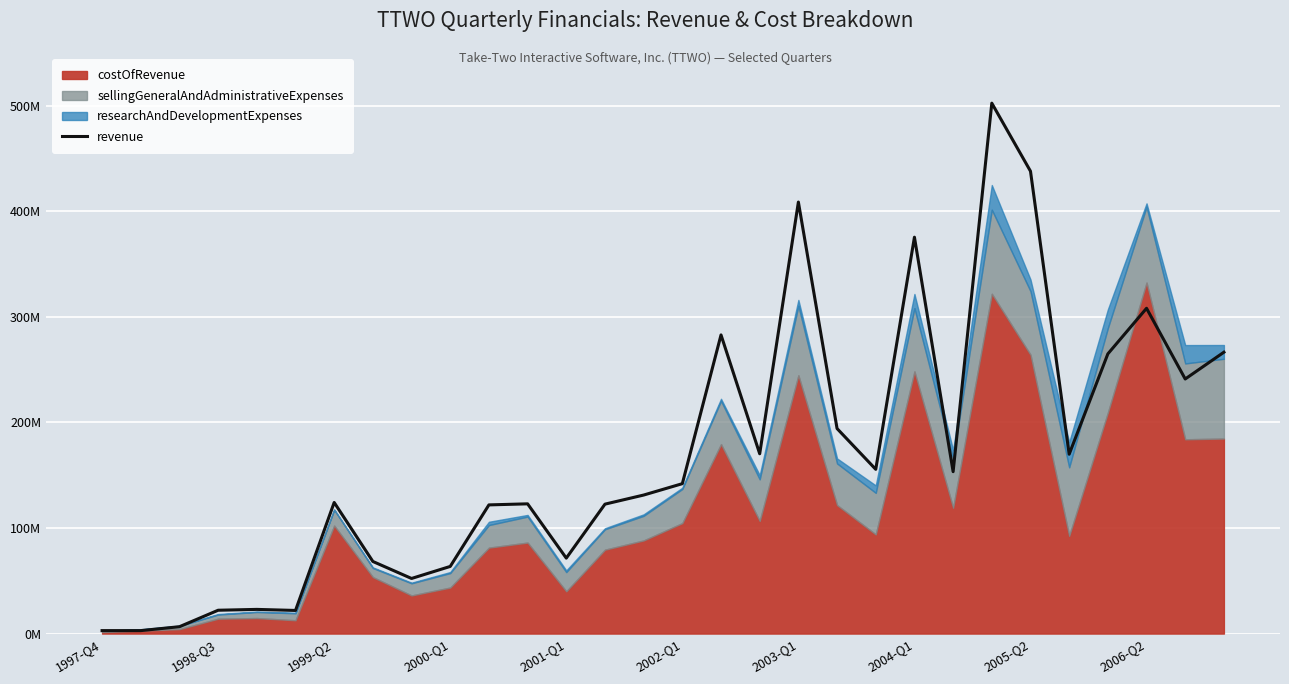

True or false: the data shows 553081581 at 2003-Q1.

False